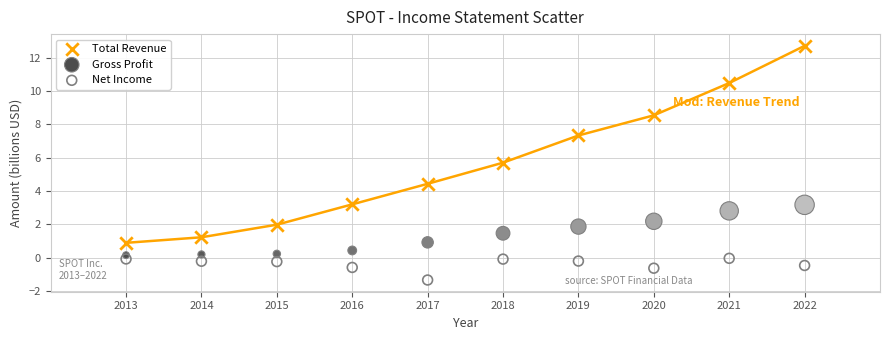

What are all the series names shown in the legend?

Total Revenue, Gross Profit, Net Income